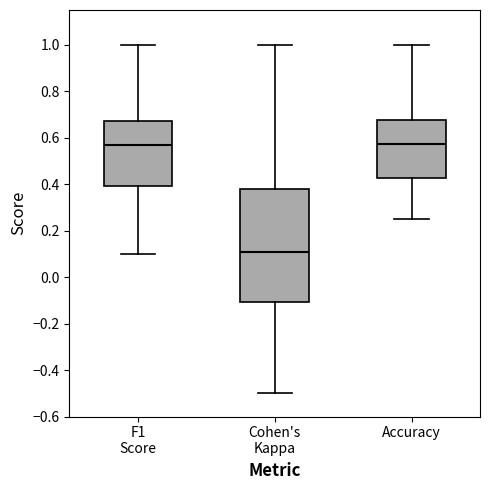

Comparing the boxes themselves (not the whiskers), which one is the tallest?

Cohen's Kappa